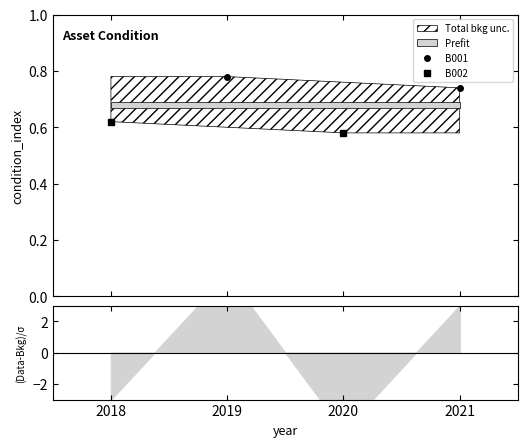

How many B001 values are between 0 and 1?

2